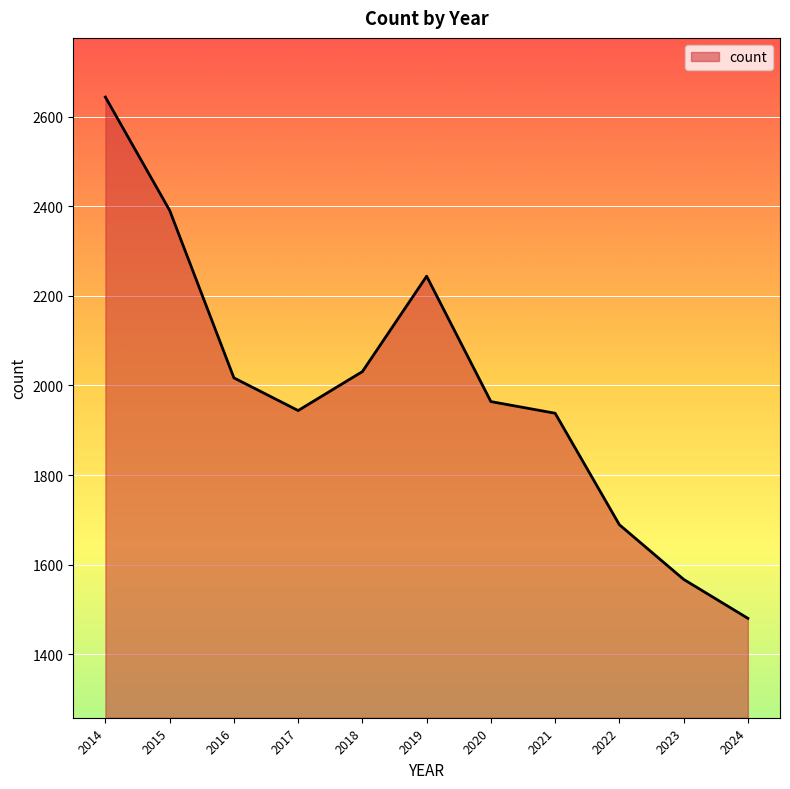

What is the difference between the values at 2016 and 2024?

537